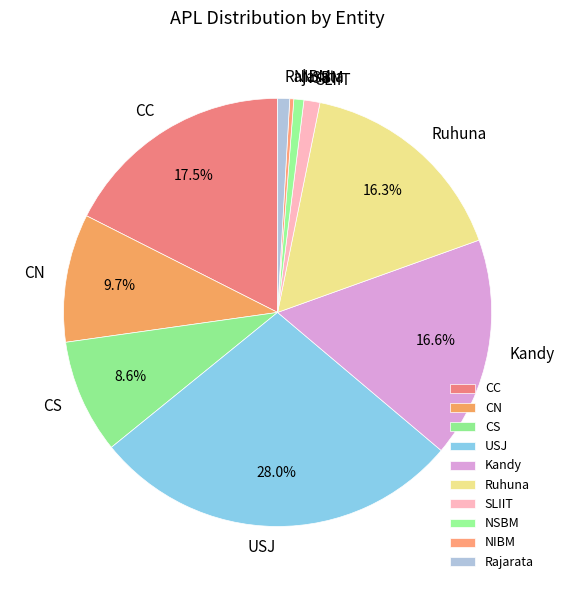

To the nearest percent, what is the difference between the largest and smallest slice percentages?

28%